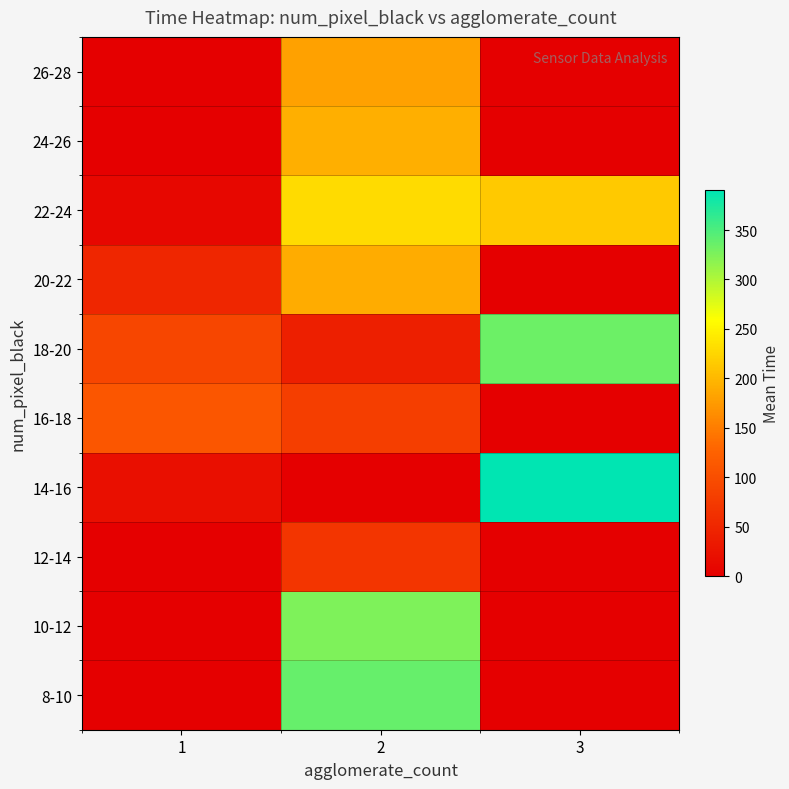

What is the total value across all series at 1?

280.0